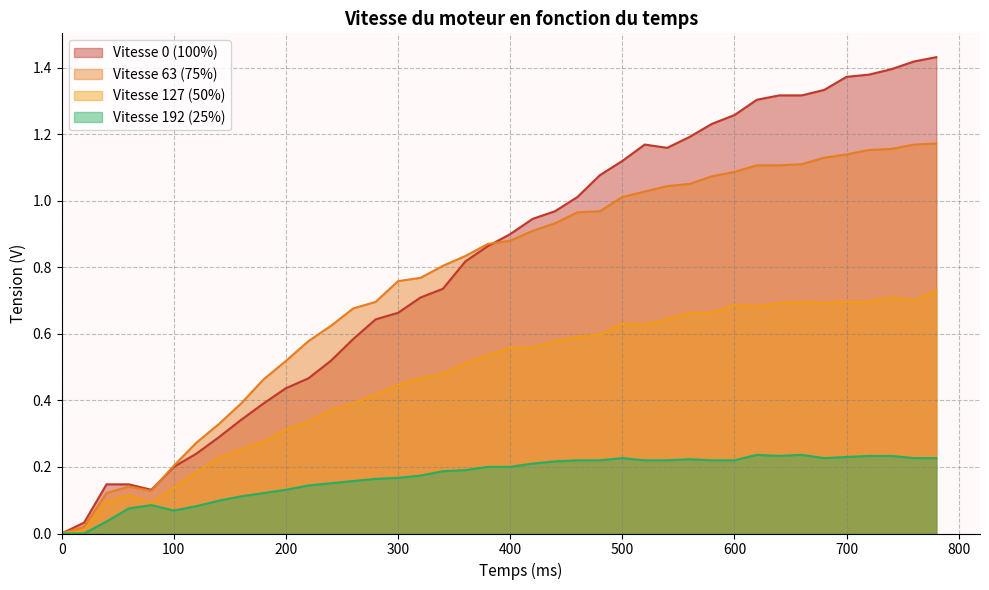

How many series are shown in this chart?

4